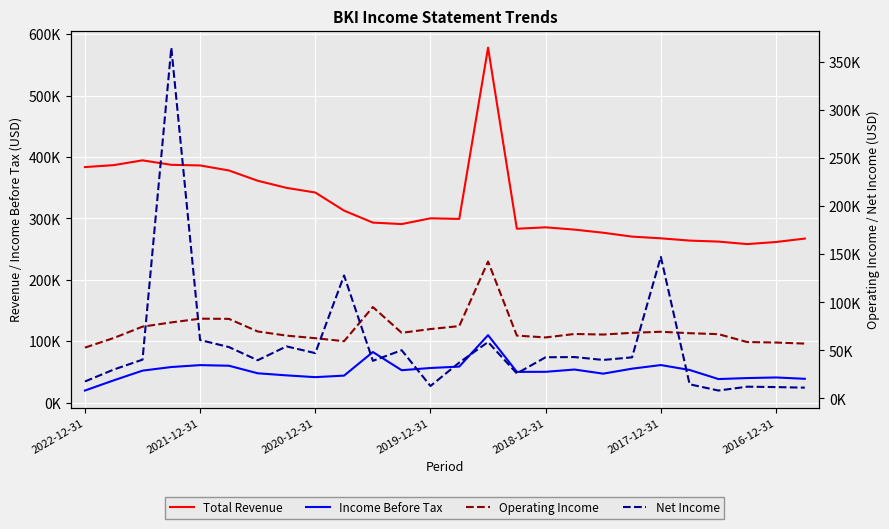

How many times do Net Income and Operating Income cross each other?

6